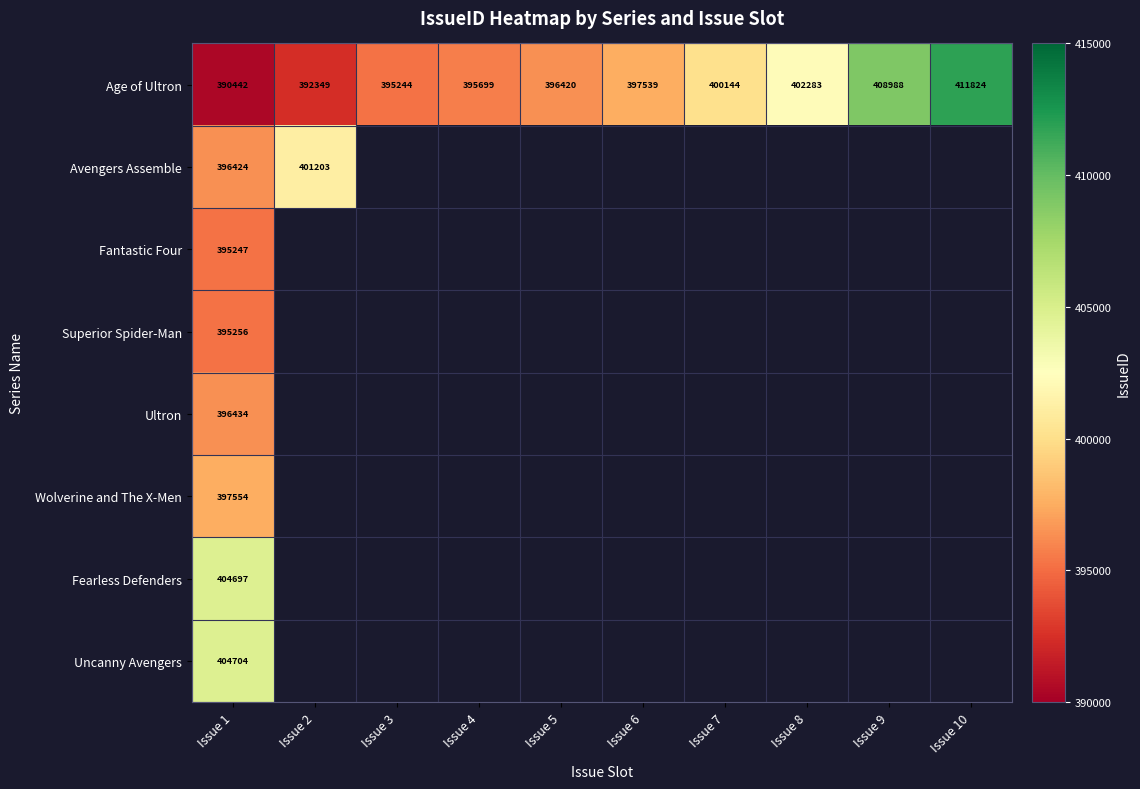

What is the approximate value of Age of Ultron at Issue 8, to the nearest 100?

402300